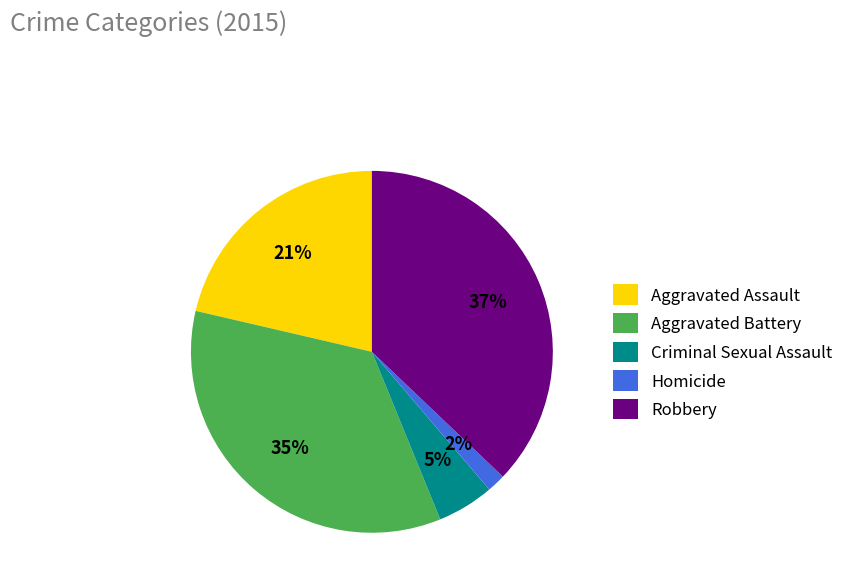

To the nearest percent, what percentage of the pie is Homicide?

2%